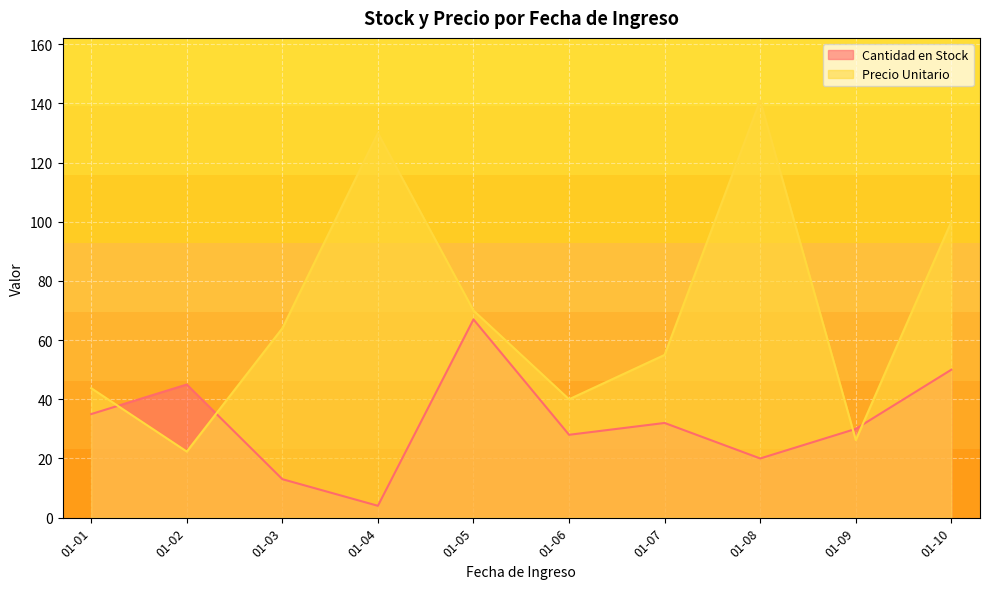

Rank the series by their maximum value, from lowest to highest.

Cantidad en Stock, Precio Unitario